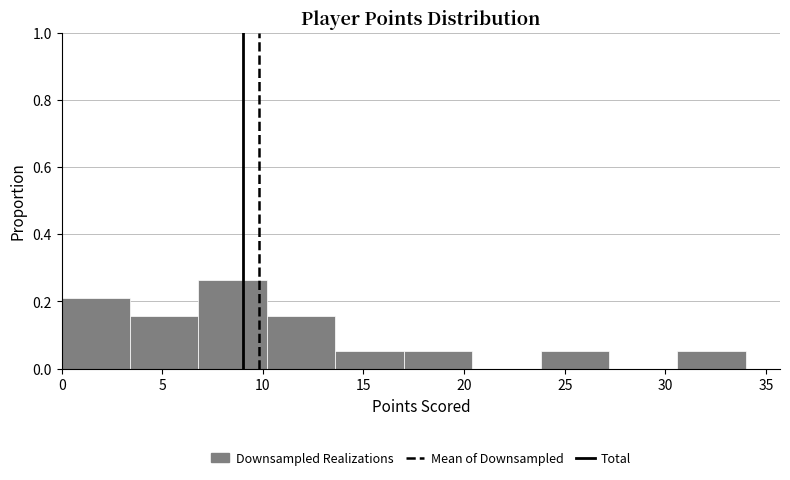

What is the height of the bar covering 23.8 to 27.2 on the x-axis? Neither the bar edges nor the heights are printed on the chart, so give them approximately, as read against the axes.

0.06